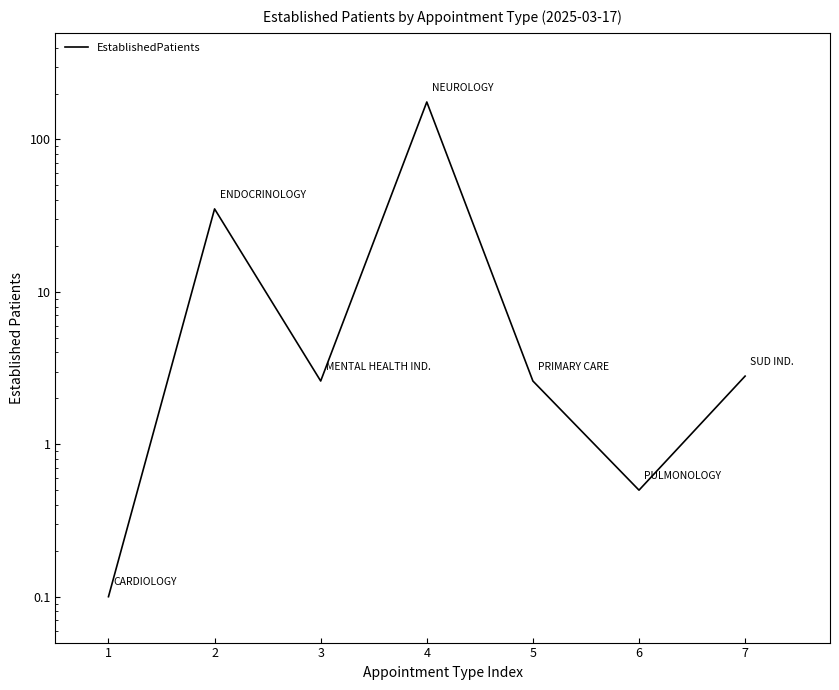

Which has a higher value, 2 or 1?

2